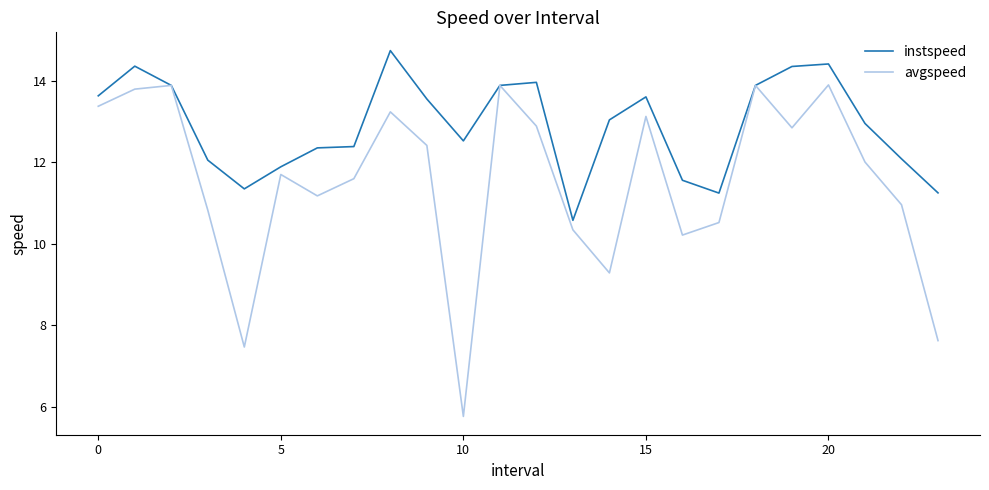

Which series has the widest spread of values?

avgspeed